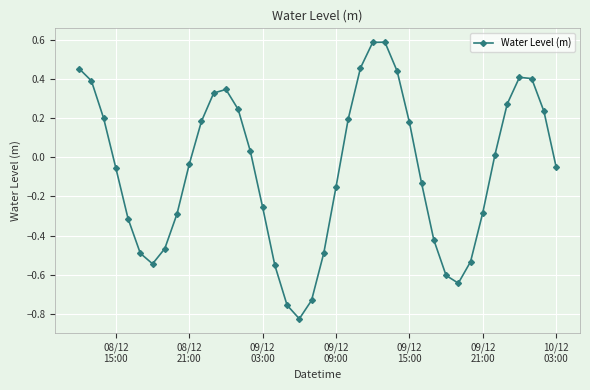

What is the difference between the second highest and second lowest values?

1.3